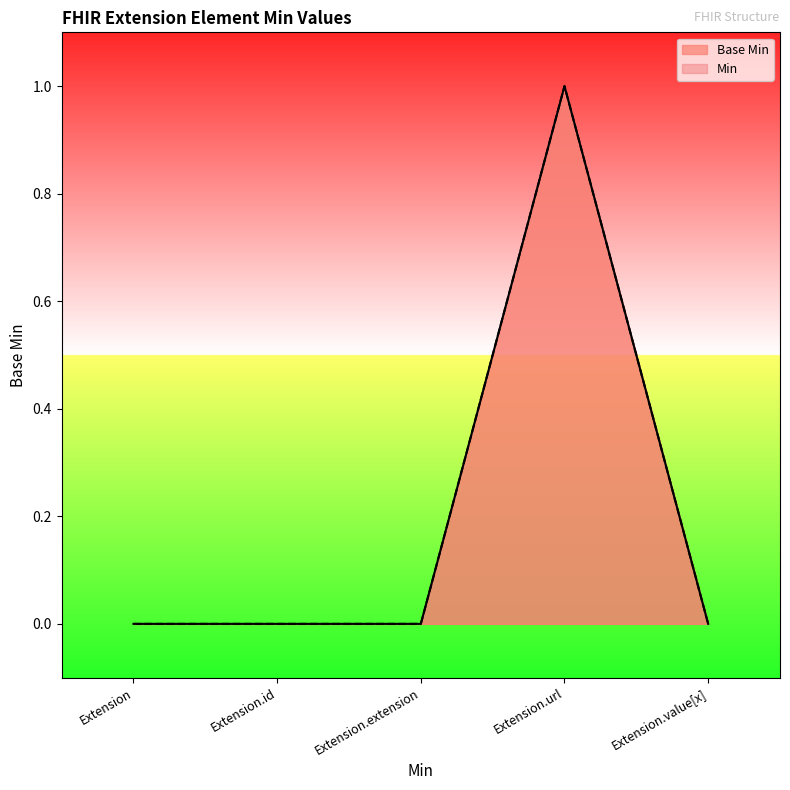

Count the values in the range 0 to 1.

5